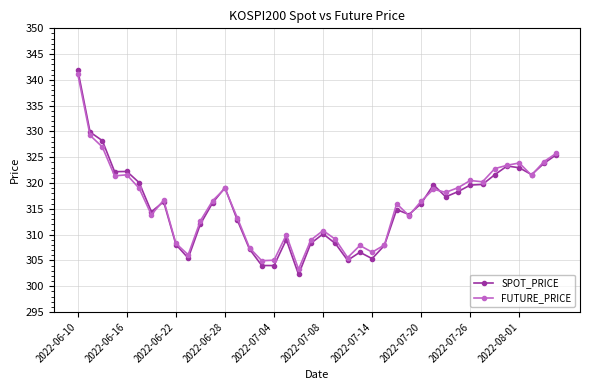

Which series has the largest range (max minus min)?

SPOT_PRICE